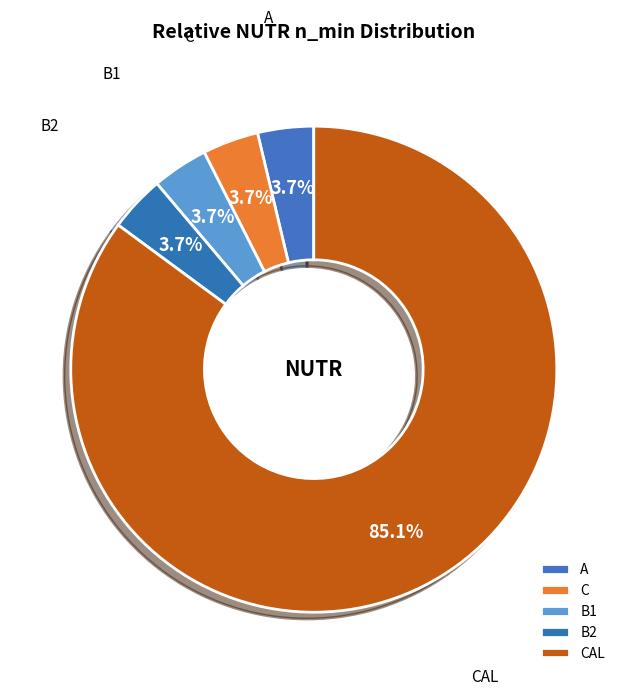

Is there any slice that represents more than half of the pie?

Yes